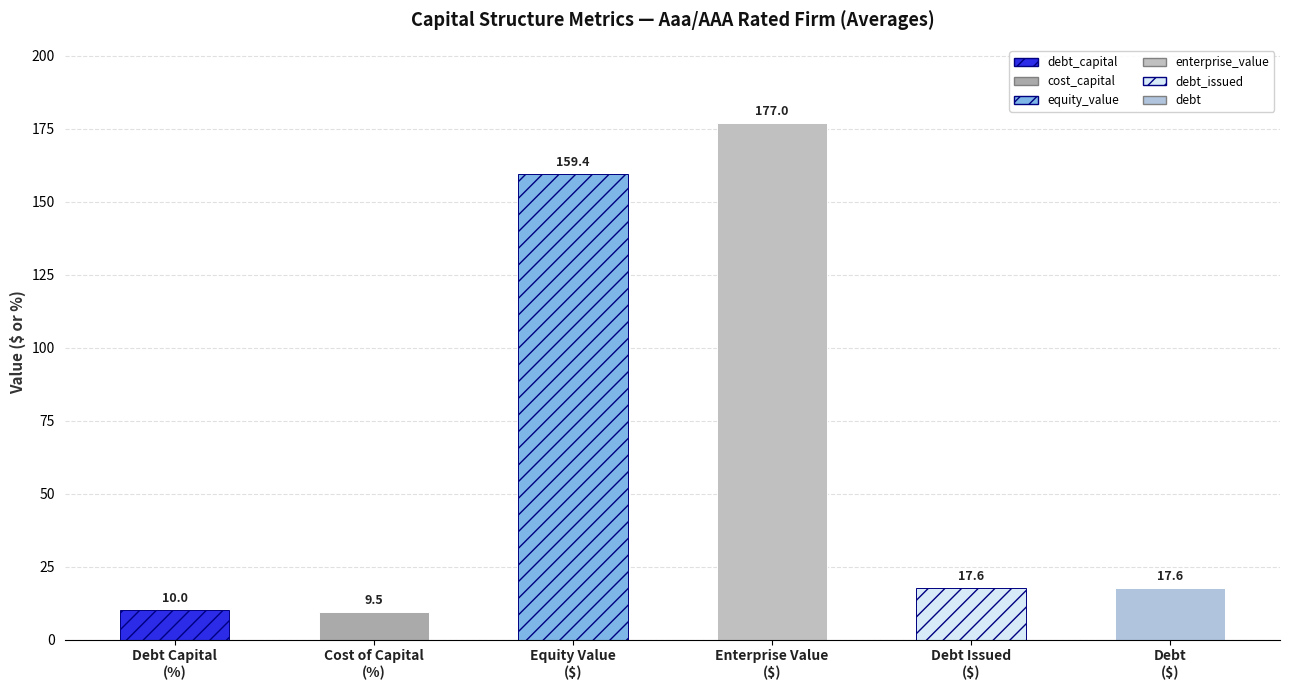

Are the bars grouped side by side (vs. stacked)?

Yes